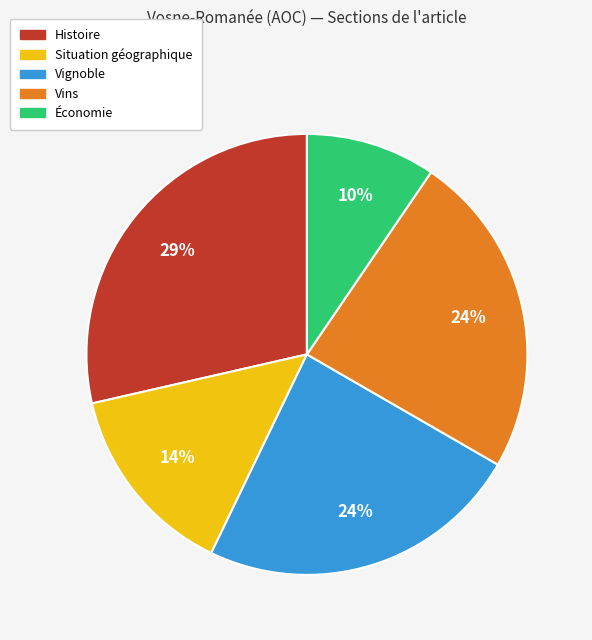

Is there a majority slice in this chart?

No